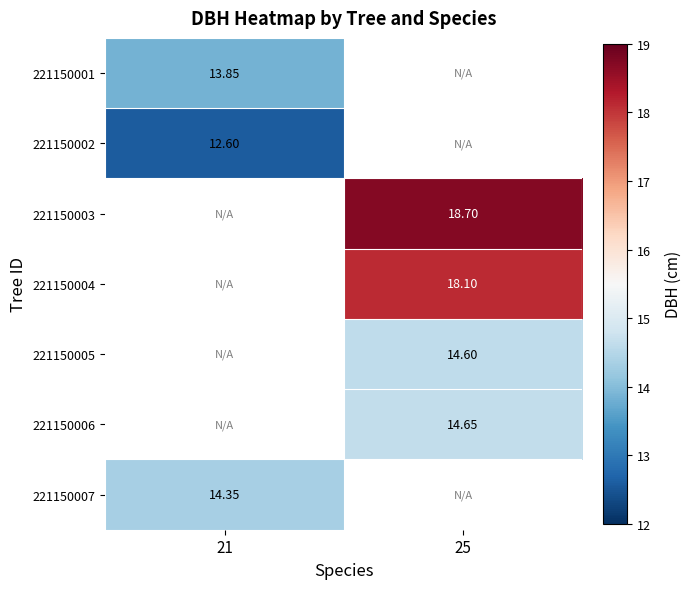

Is the value of 221150001 at 21 greater than the value of 221150004 at 25?

No